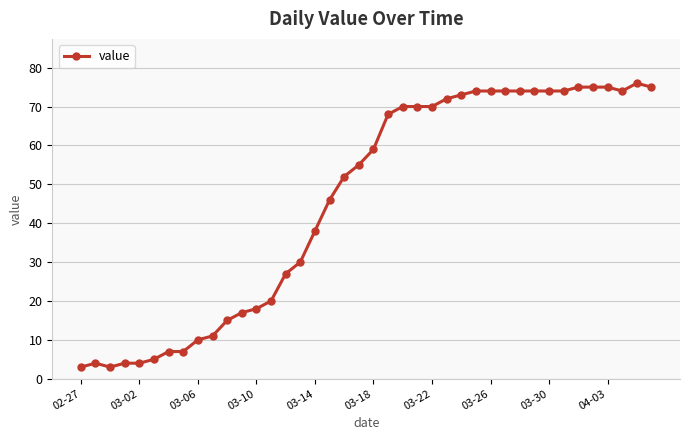

What is the difference between the maximum and second lowest values?

73